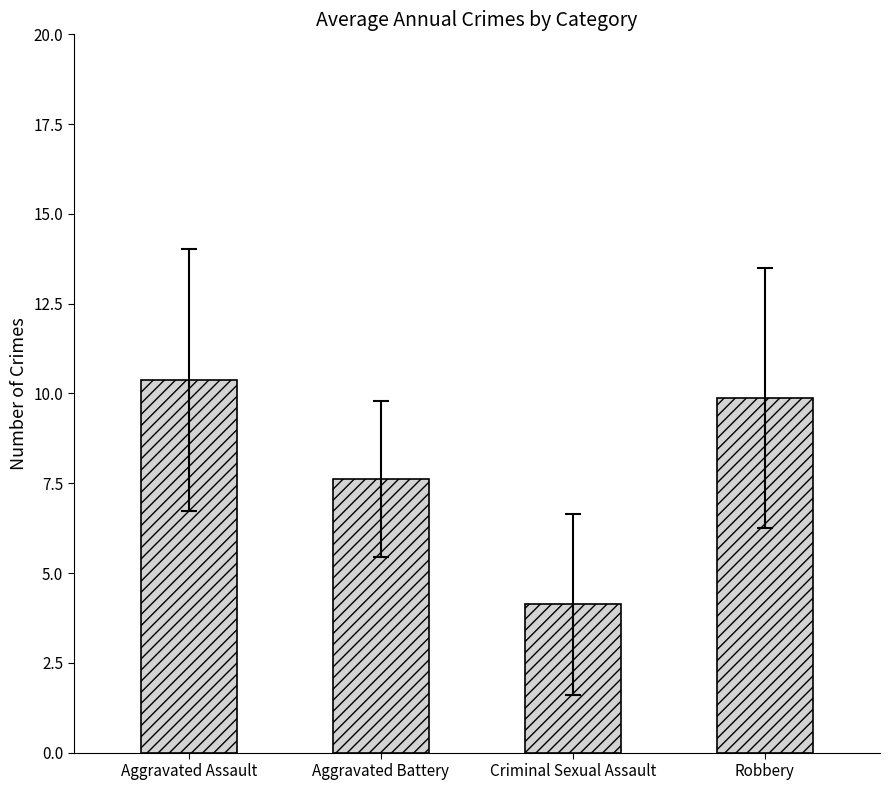

How many series are shown in this chart?

1